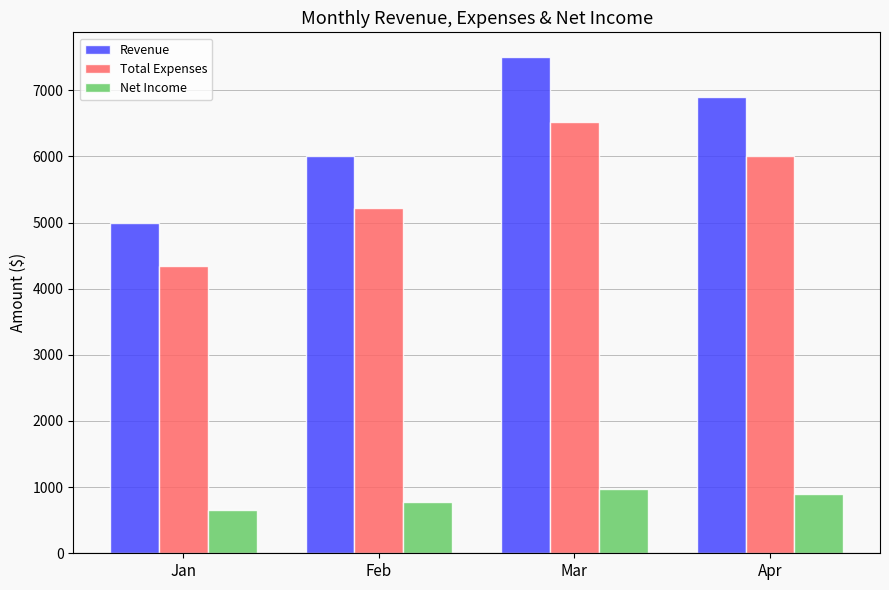

What is the spread (max minus min) of values at Jan?

4350